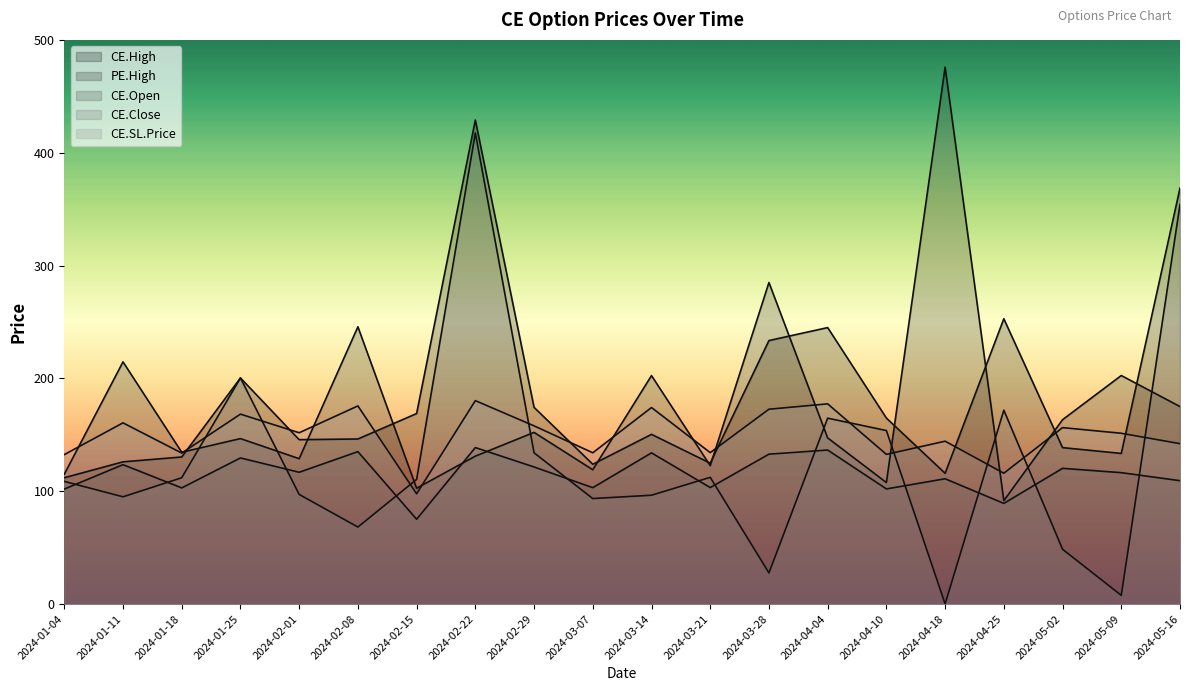

How many data points in CE.SL.Price are less than 116?

9